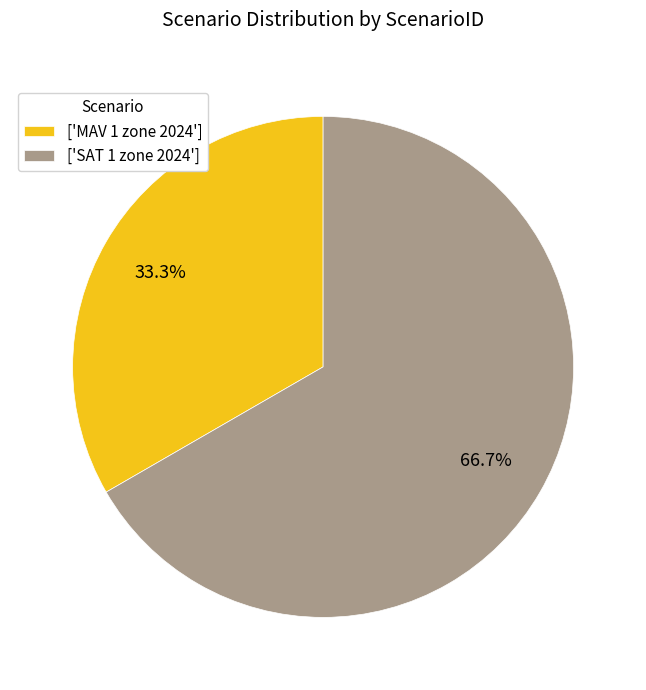

How much of the chart is everything except ['MAV 1 zone 2024']?

66.7%